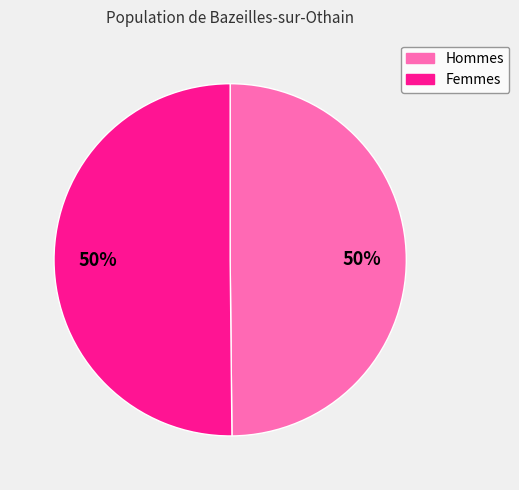

To the nearest percent, what is the average slice percentage?

50%